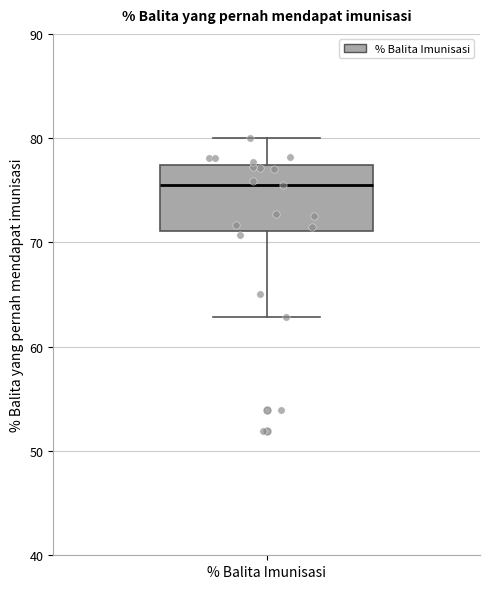

Read this box plot against the y-axis: the position of the median line, the range covered by the box, and the ends of both whiskers. The values are not printed on the chart, so give them approximately, as read against the axis.

median 75, box 71 to 77, whiskers 63 to 80